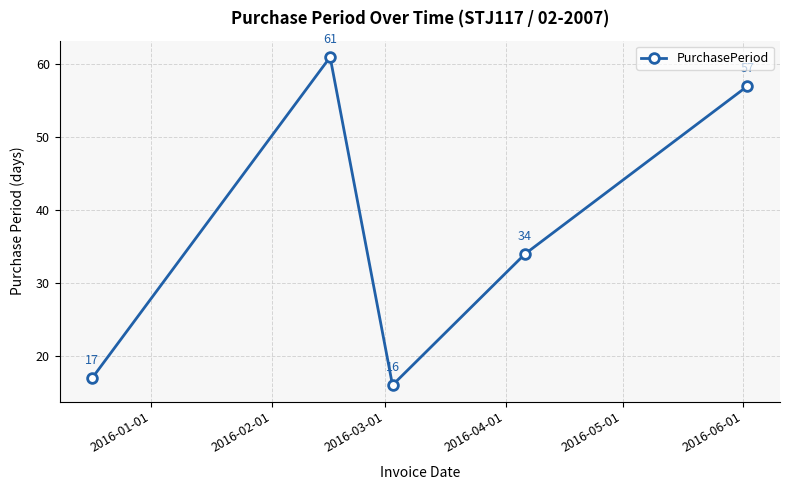

What is the average value?

37